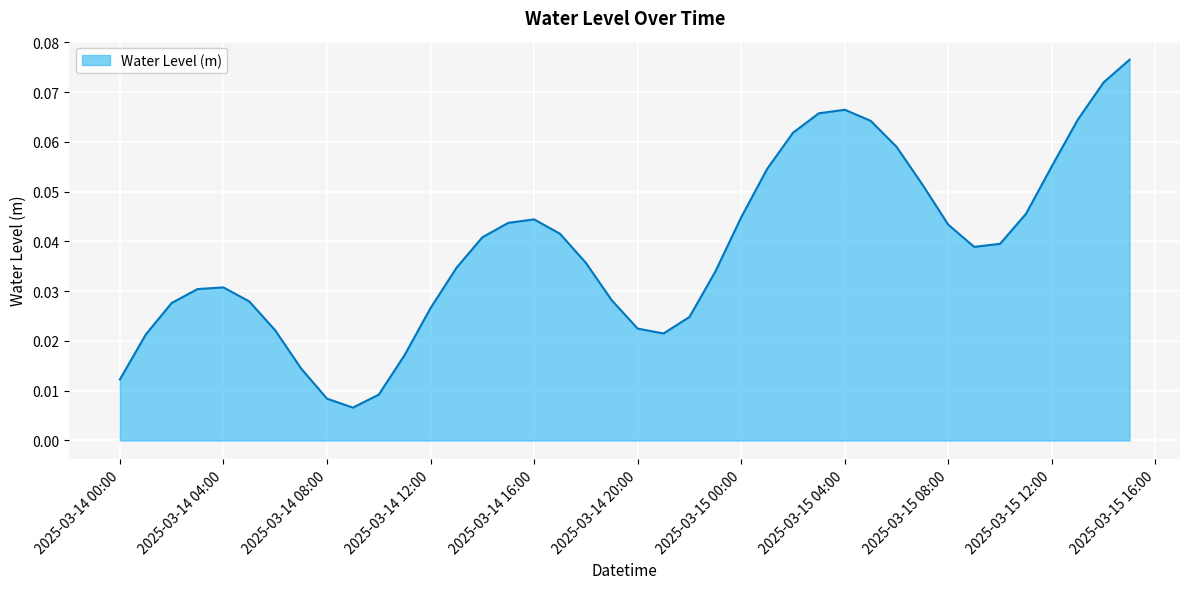

Does the chart have visible grid lines?

Yes